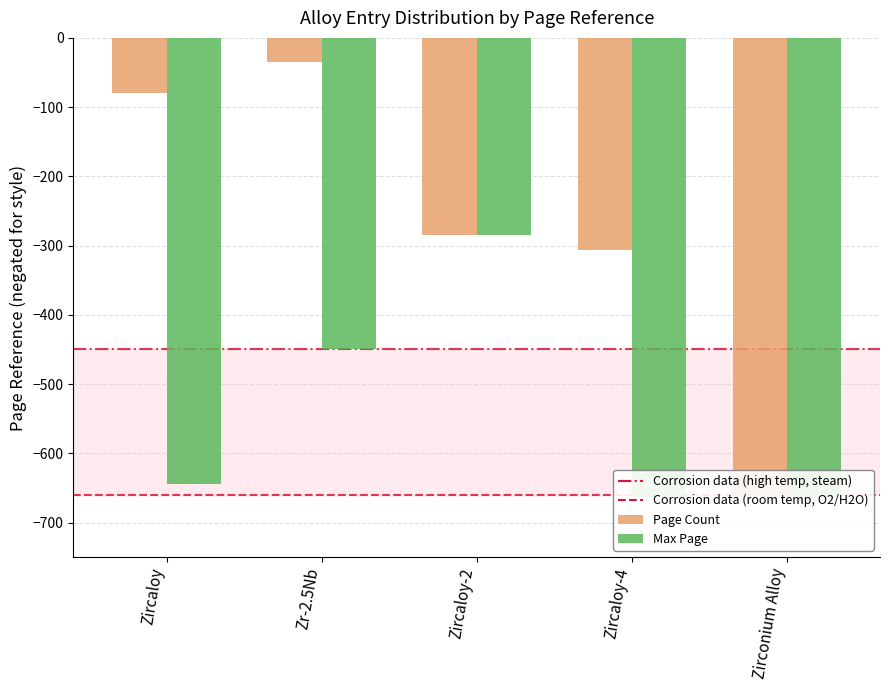

What is the label of the 1st bar from the right?

Zirconium Alloy